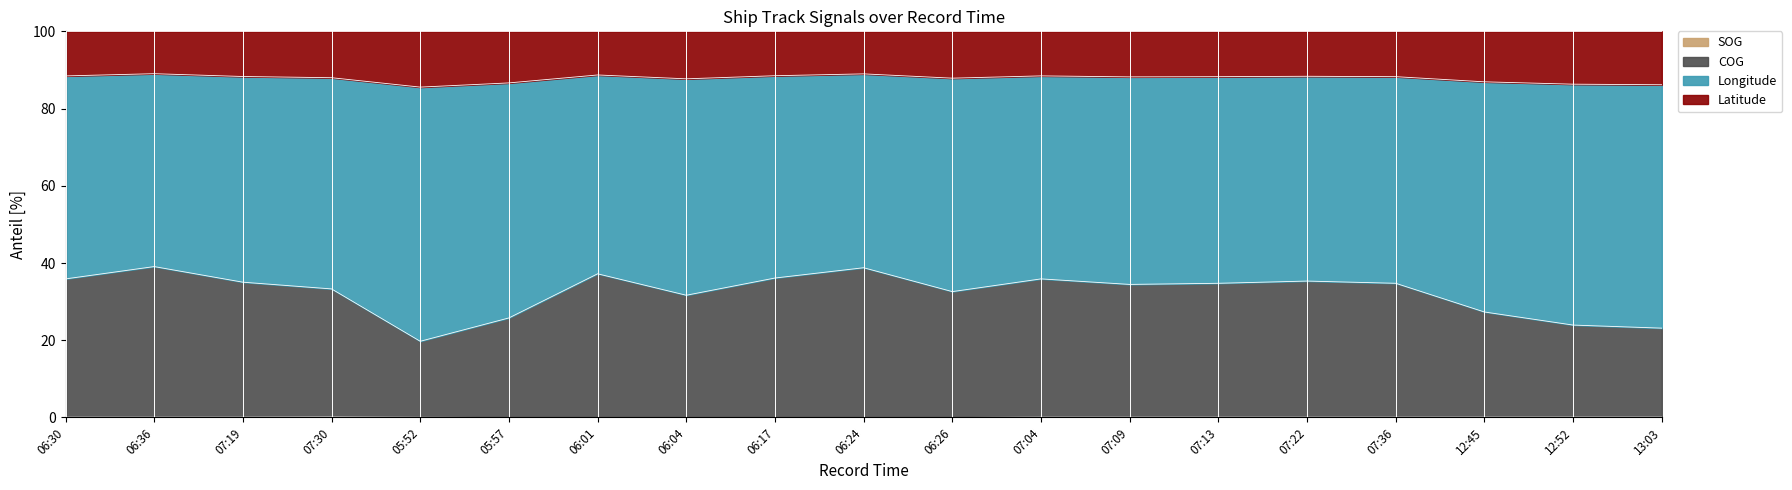

True or false: SOG has more than 0 points higher than both neighbors.

True